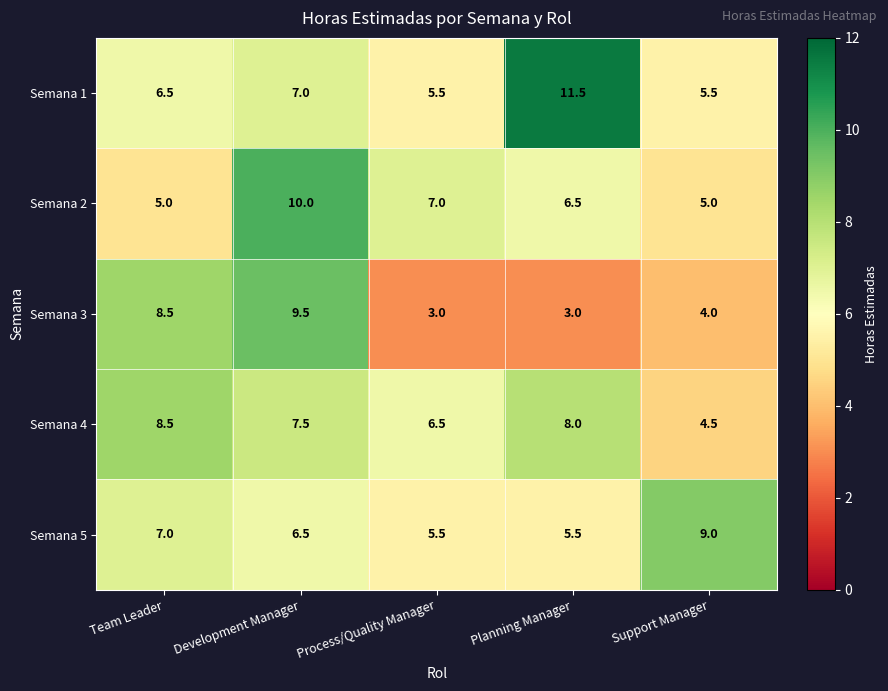

Between Development Manager and Support Manager, which series saw the biggest shift?

Semana 3